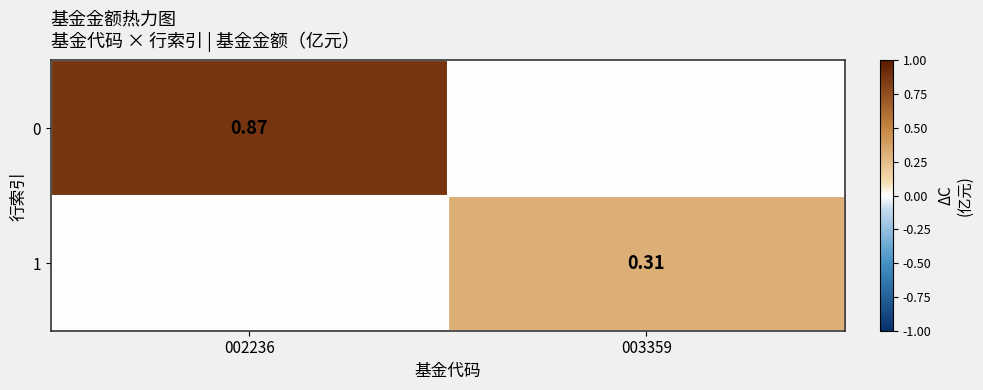

How many values in 1 are above zero?

1